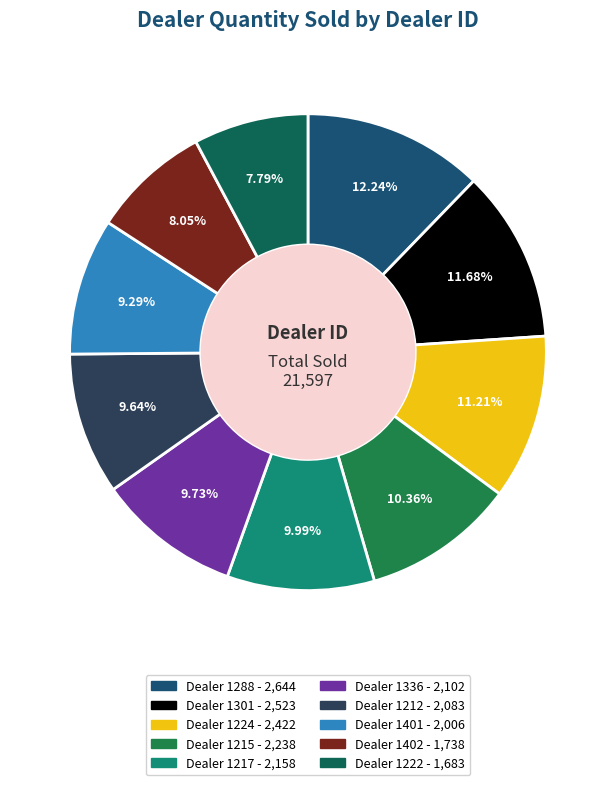

To the nearest percent, what is the difference between the largest and smallest slice percentages?

4%